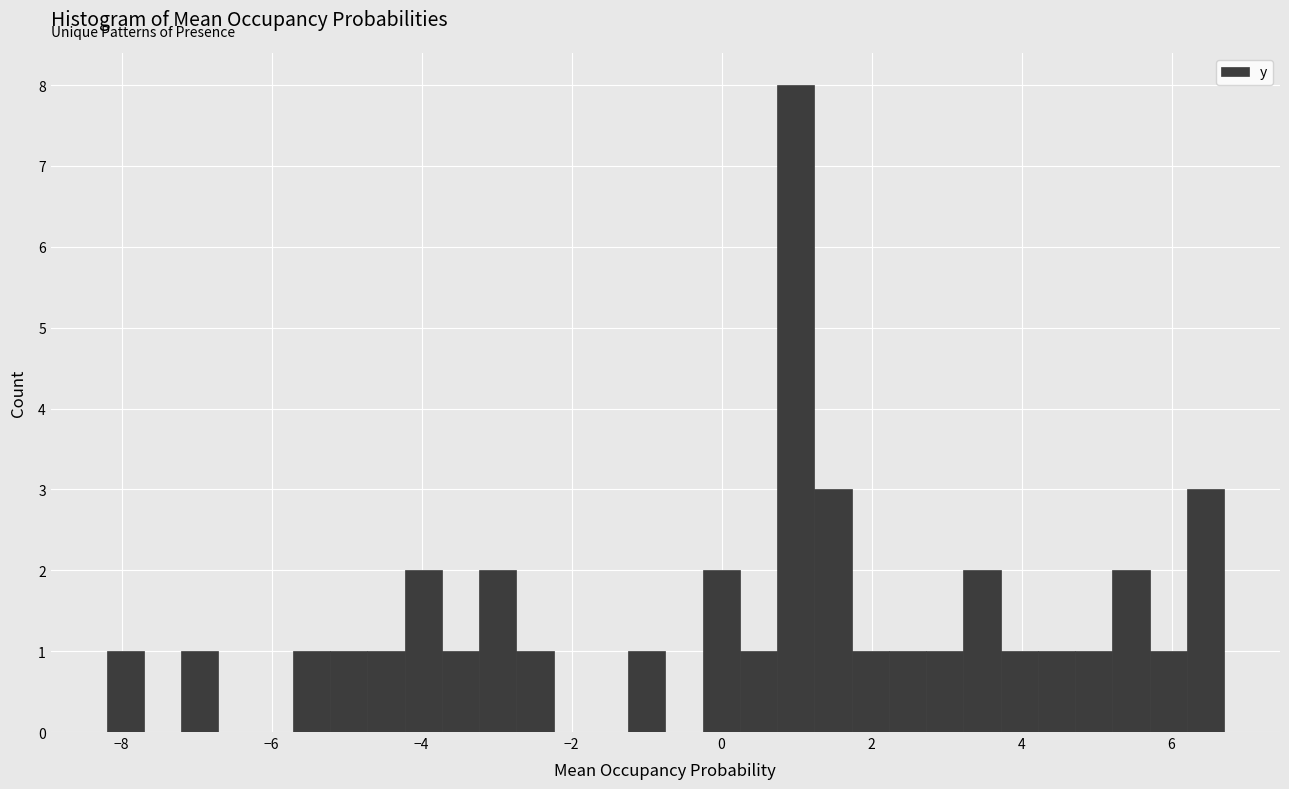

Around what value on the x-axis is the tallest bar? Give the approximate position of its centre, as read against the axis.

1.0